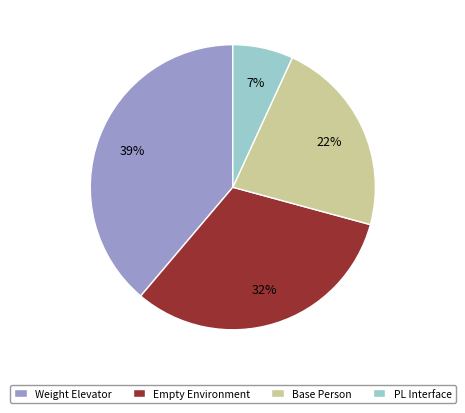

Which slice is the largest?

Weight Elevator